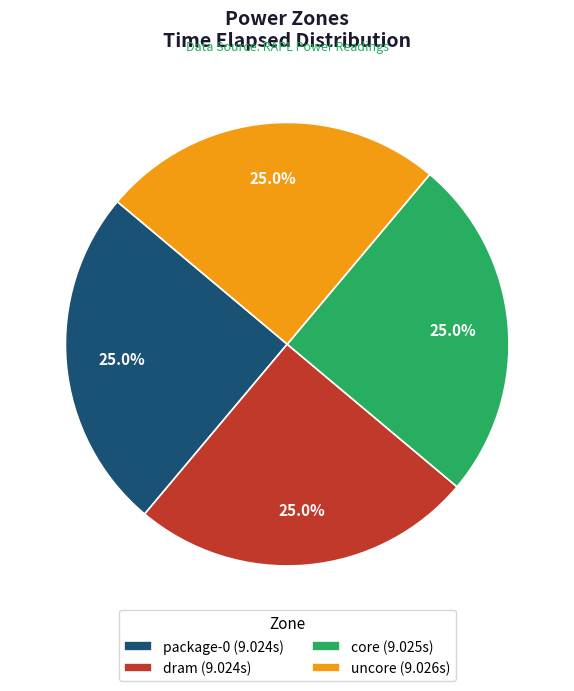

To the nearest percent, what is the combined percentage of core and package-0?

50%